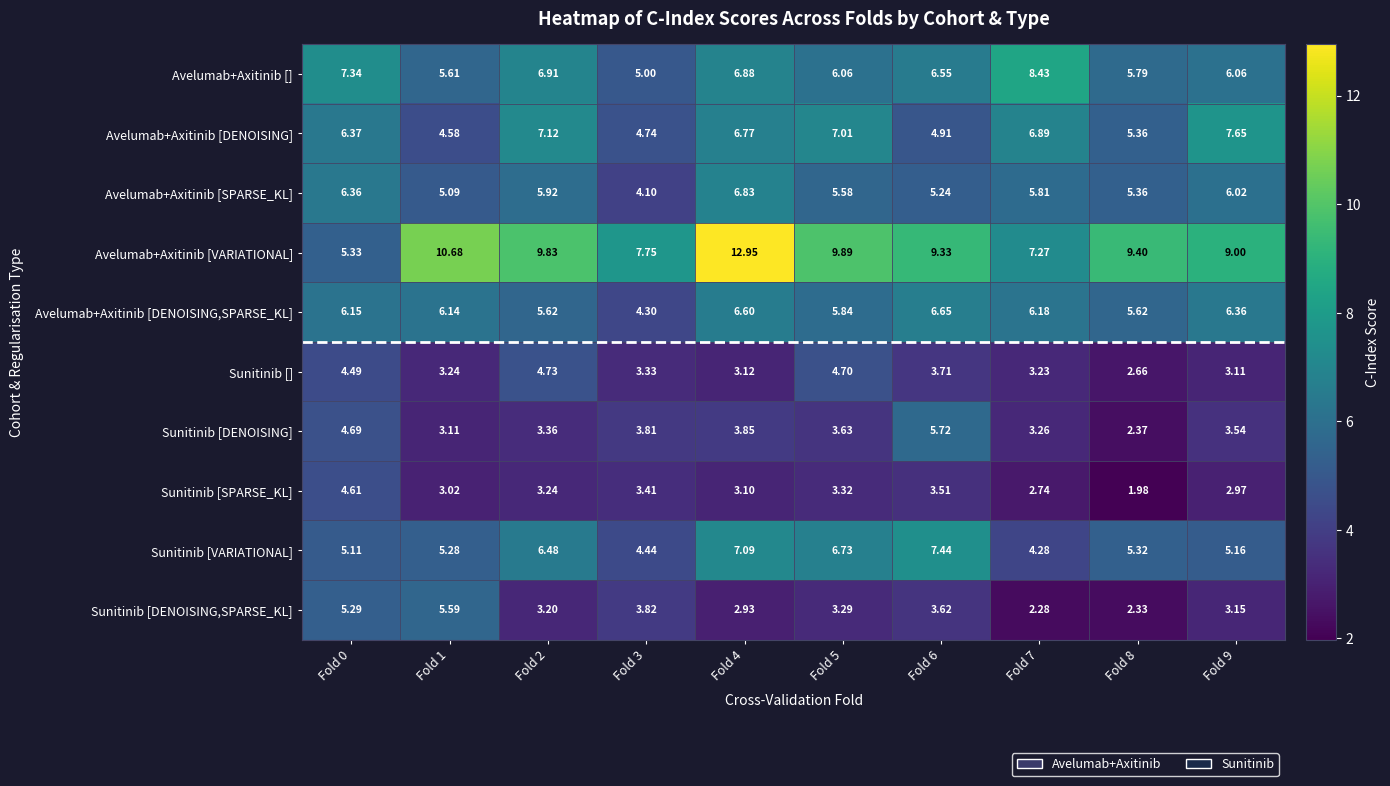

Is the value of Sunitinib [VARIATIONAL] at Fold 8 greater than the value of Avelumab+Axitinib [DENOISING] at Fold 7?

No